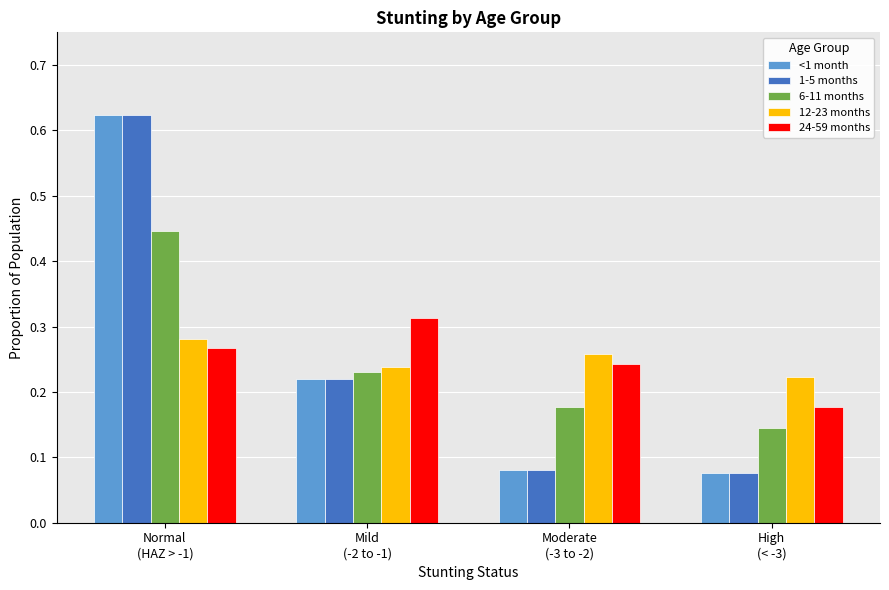

At how many categories does at least one series exceed 0?

4